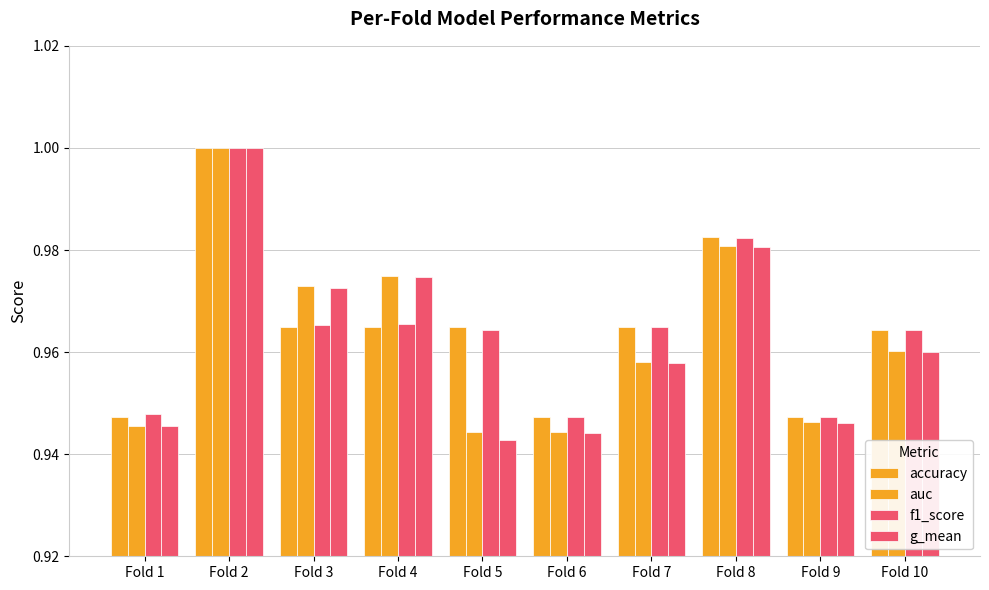

Between Fold 1 and Fold 10, which series saw the biggest shift?

accuracy